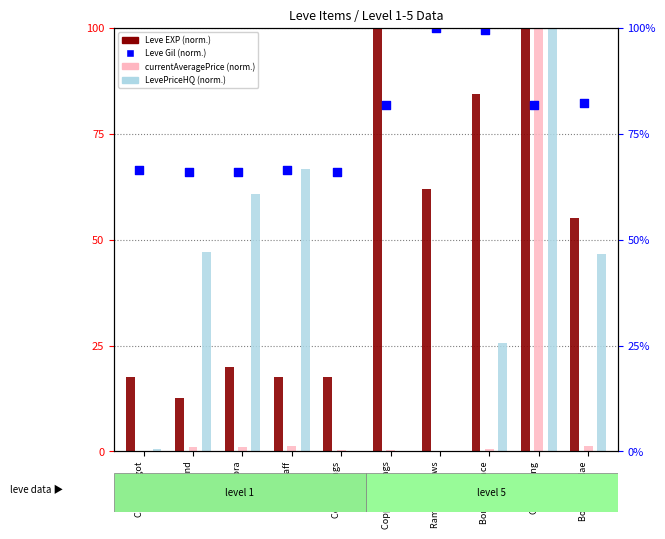

At how many categories does at least one series exceed 56?

10